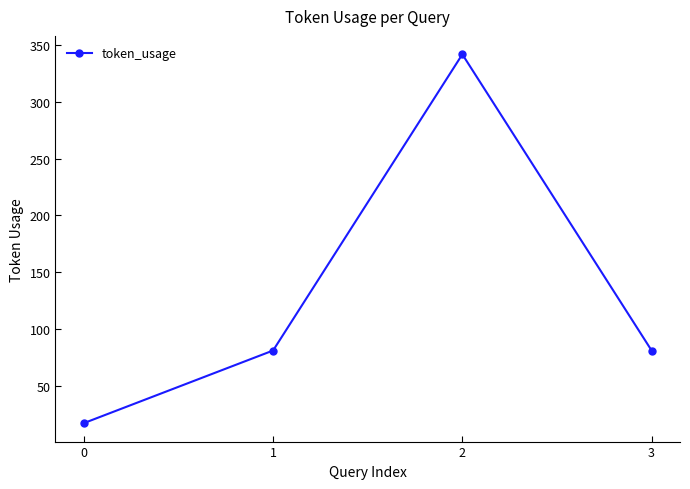

What is the change in value from 0 to 3?

+64